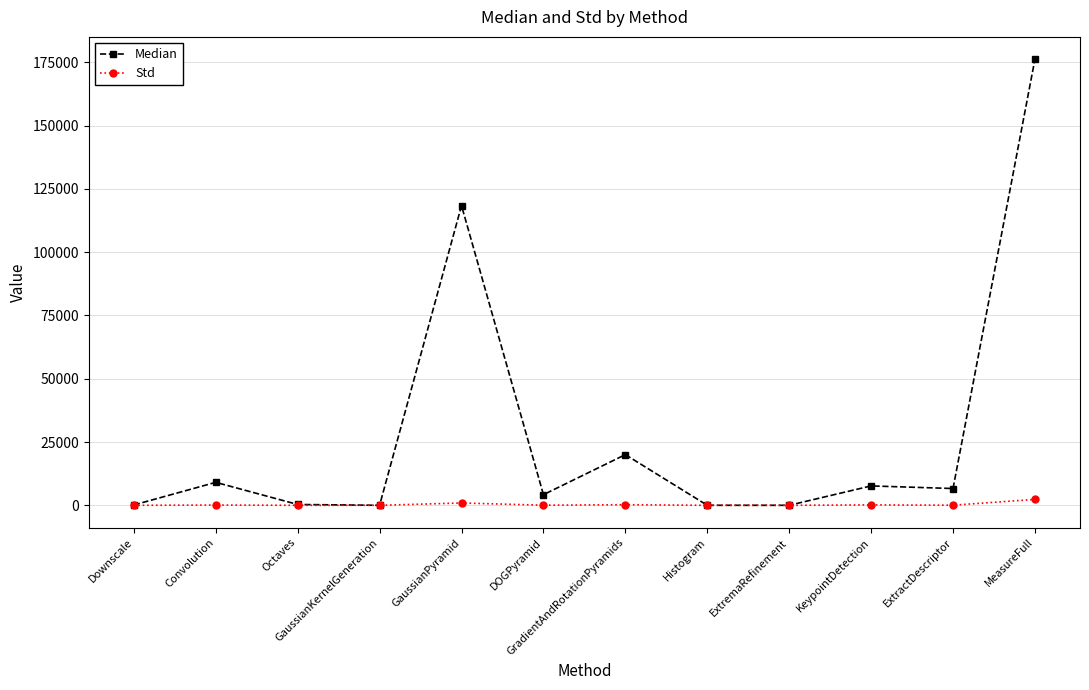

Where is the first local maximum for Median?

Convolution